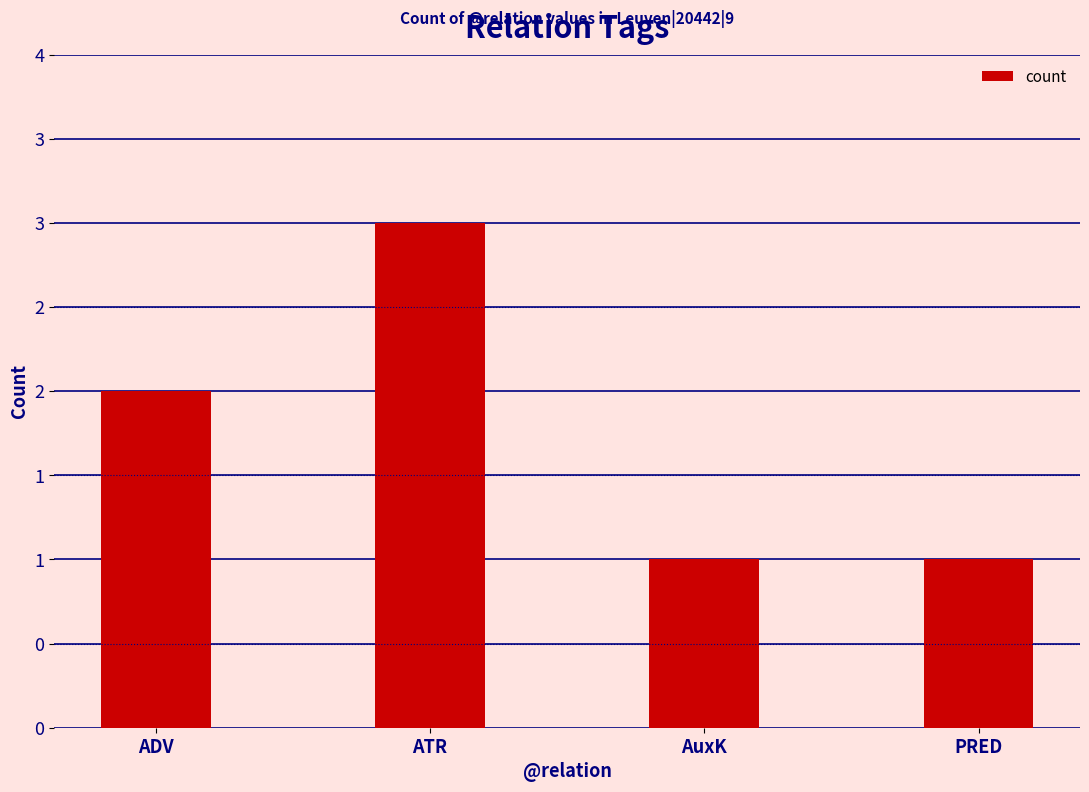

Are the bars horizontal?

No